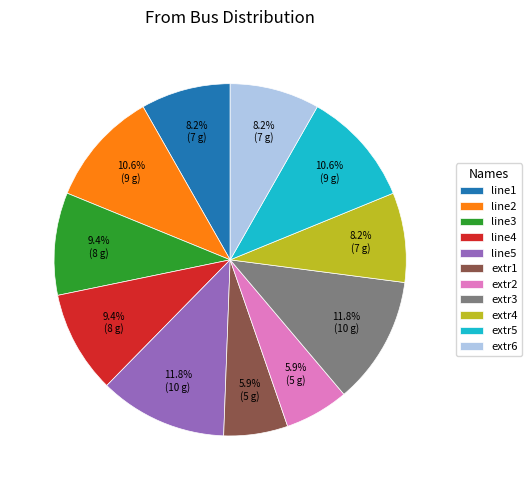

How many slices are in this pie chart?

11